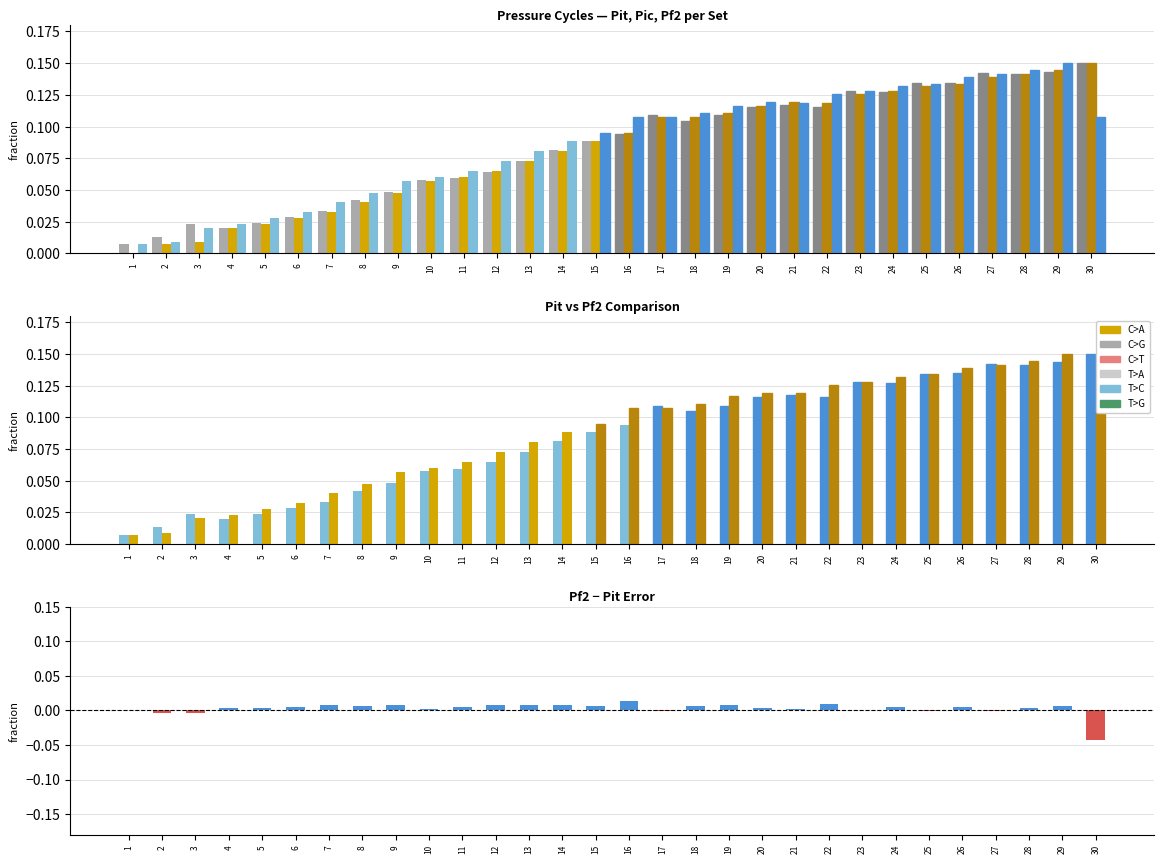

What value does the Pic series have at 21?

0.1